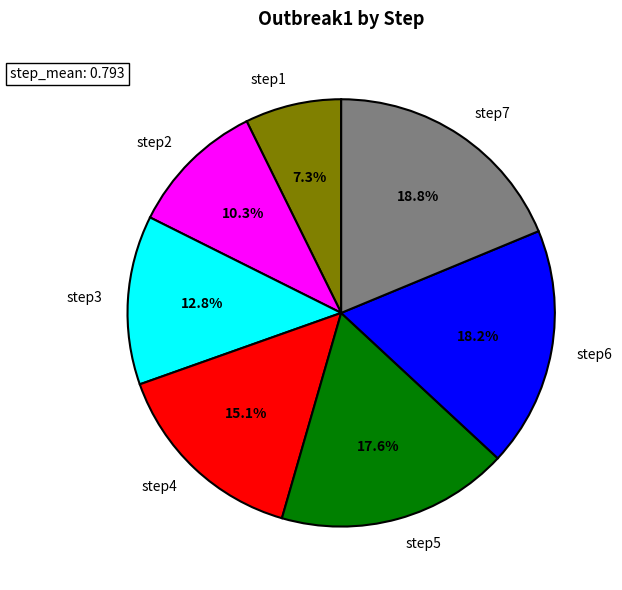

What is the largest slice in the pie chart?

step7